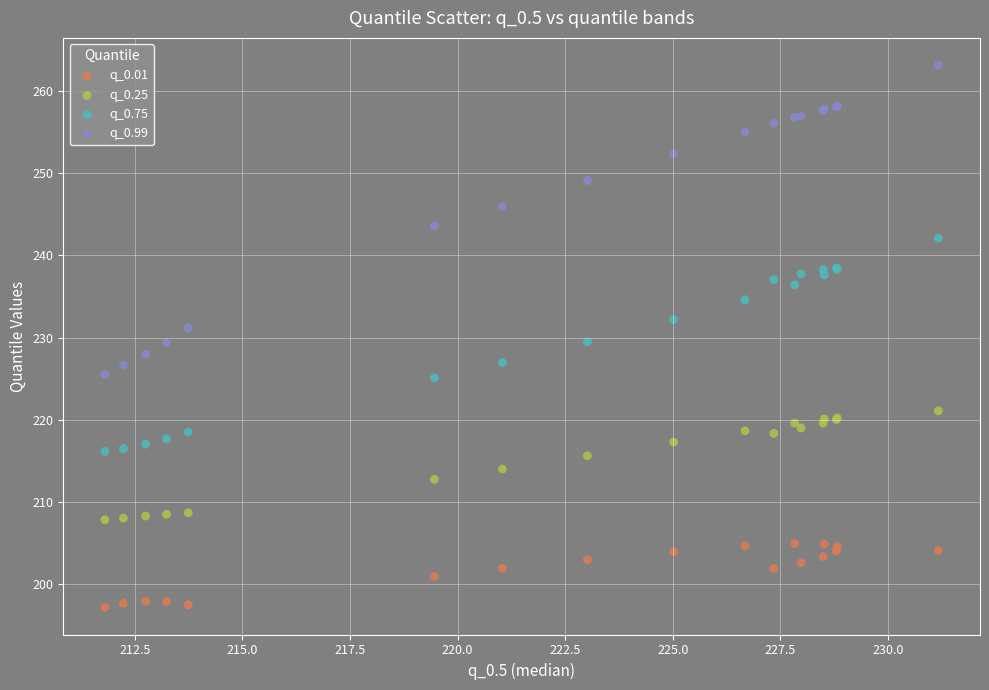

Which series has the largest Y range (max minus min)?

q_0.99